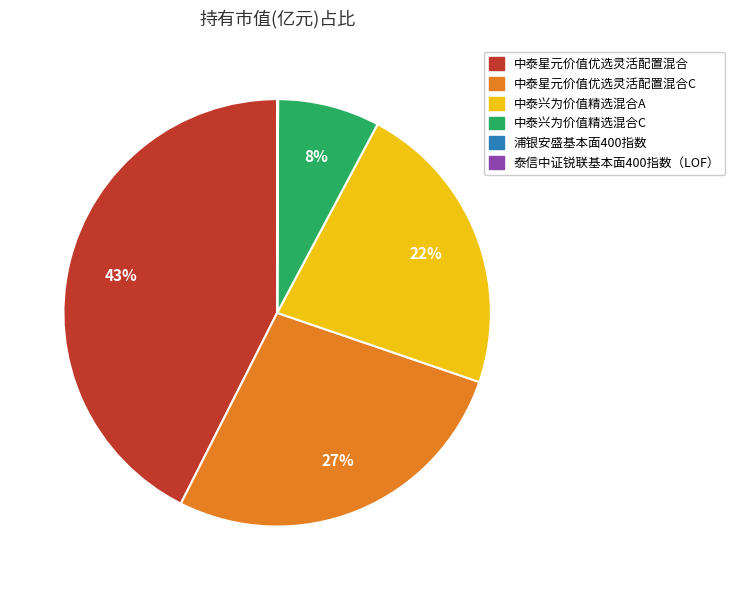

Is there a majority slice in this chart?

No